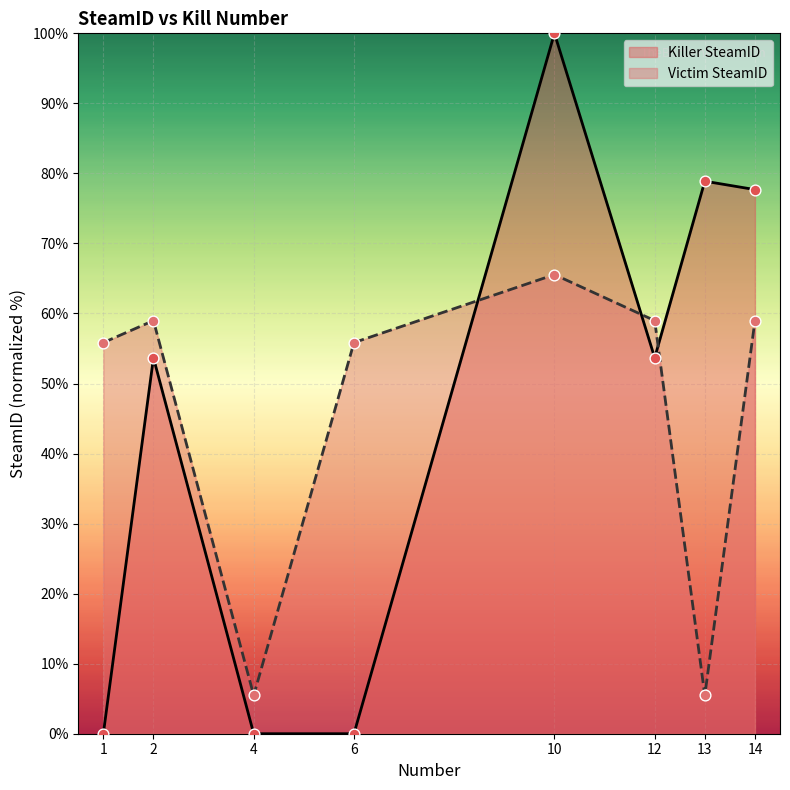

Which series has the largest Y range (max minus min)?

Killer SteamID